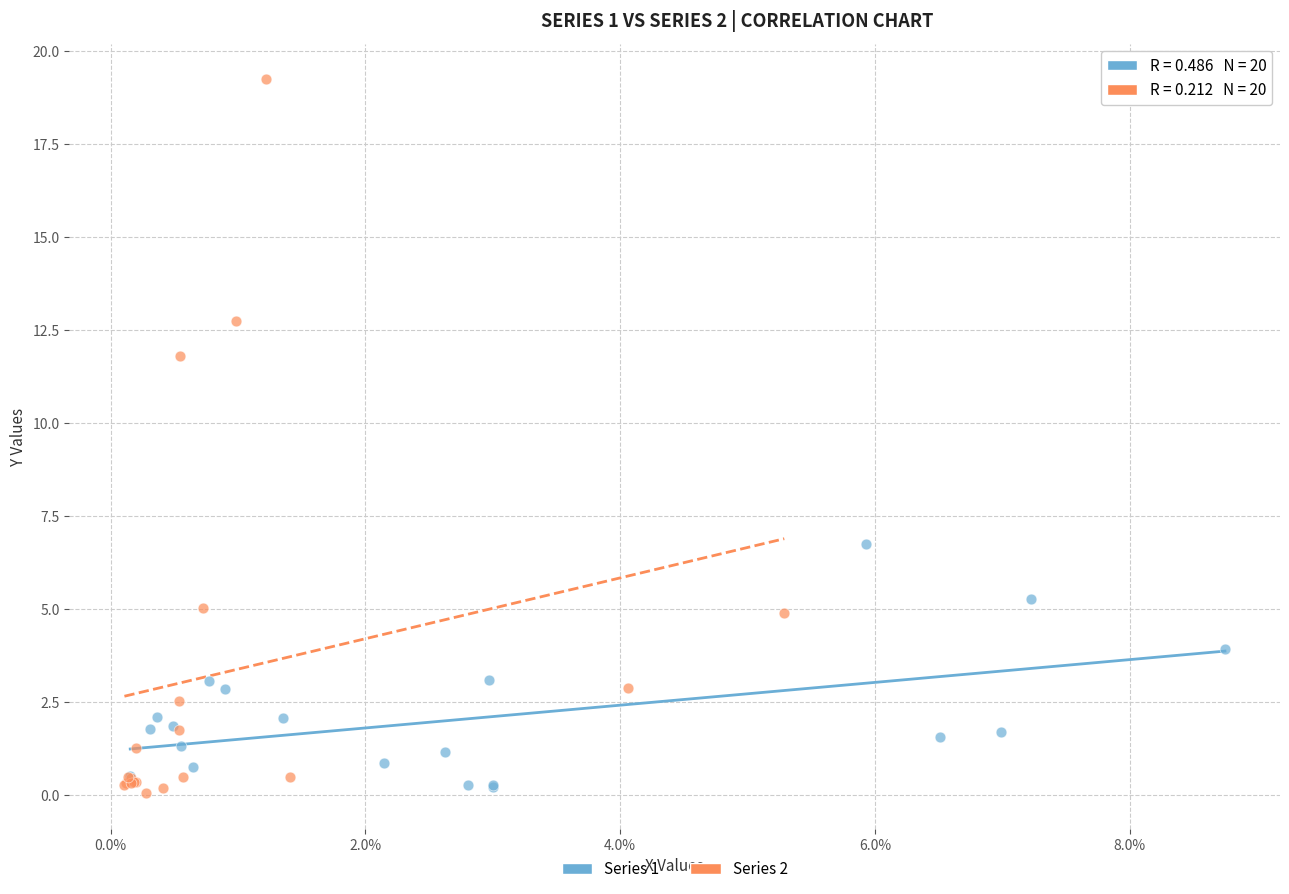

Which series has the largest Y range (max minus min)?

Series 2